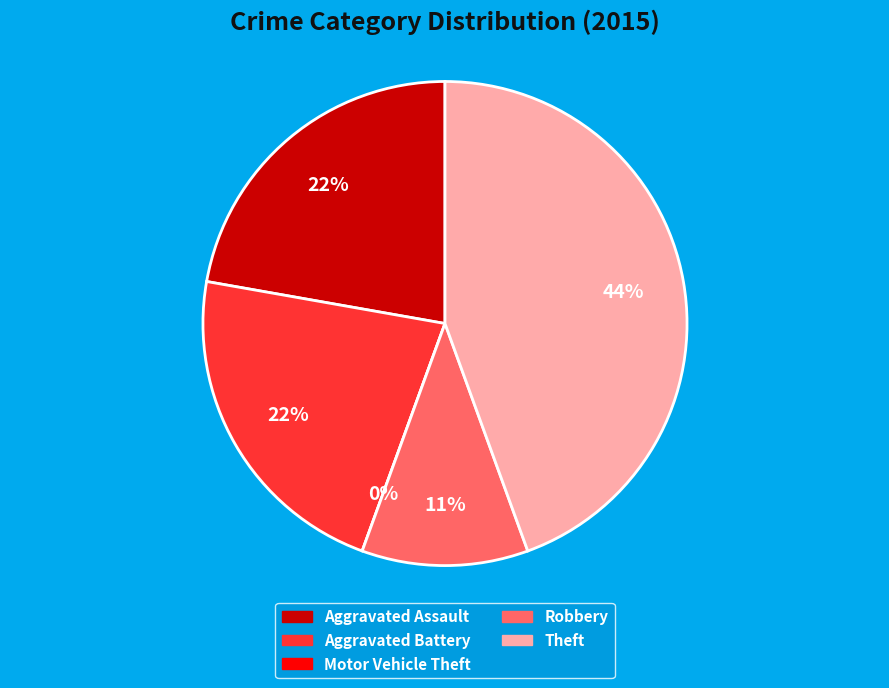

Which category has the smallest portion of the pie?

Motor Vehicle Theft